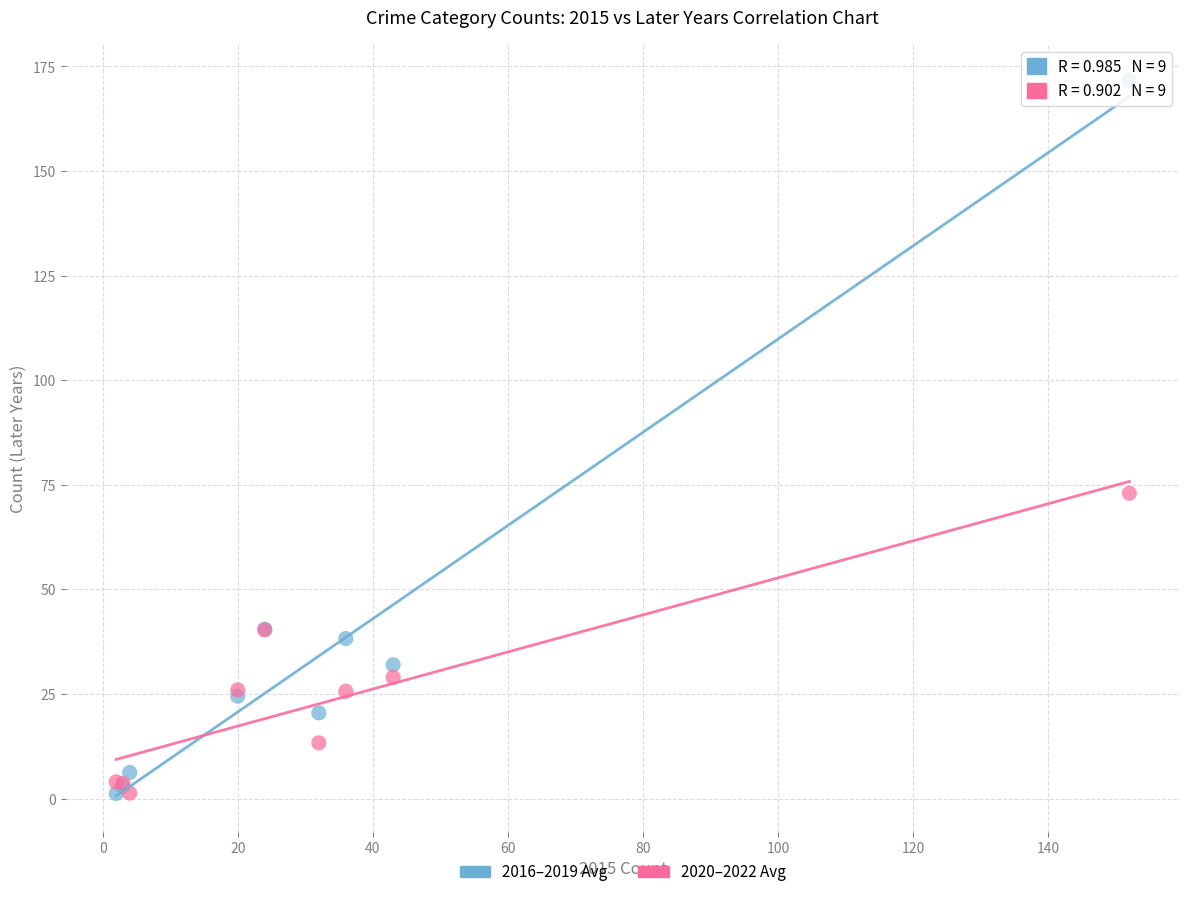

In the 2016–2019 Avg series, what Y value is closest to 86?

40.5